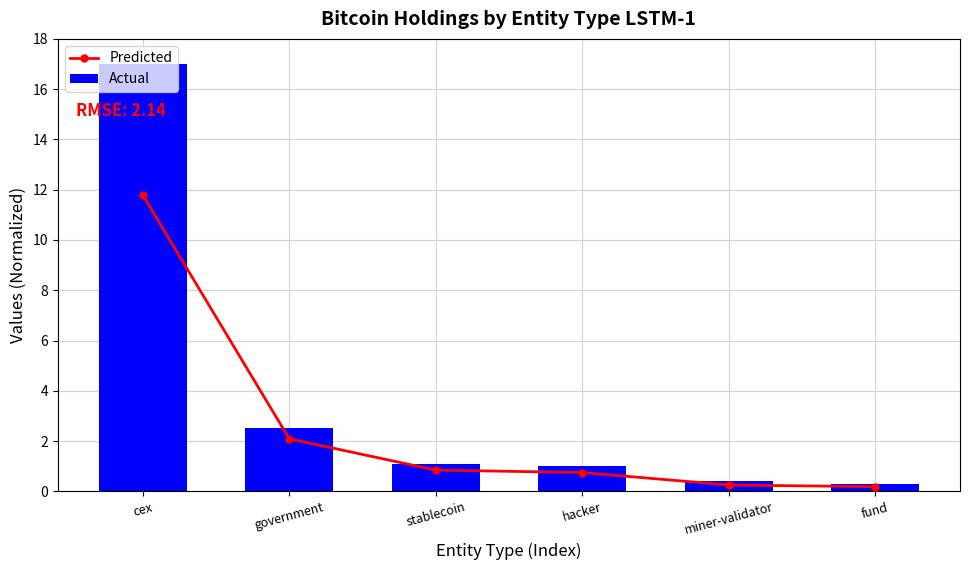

Which series has the largest total across all categories?

Actual